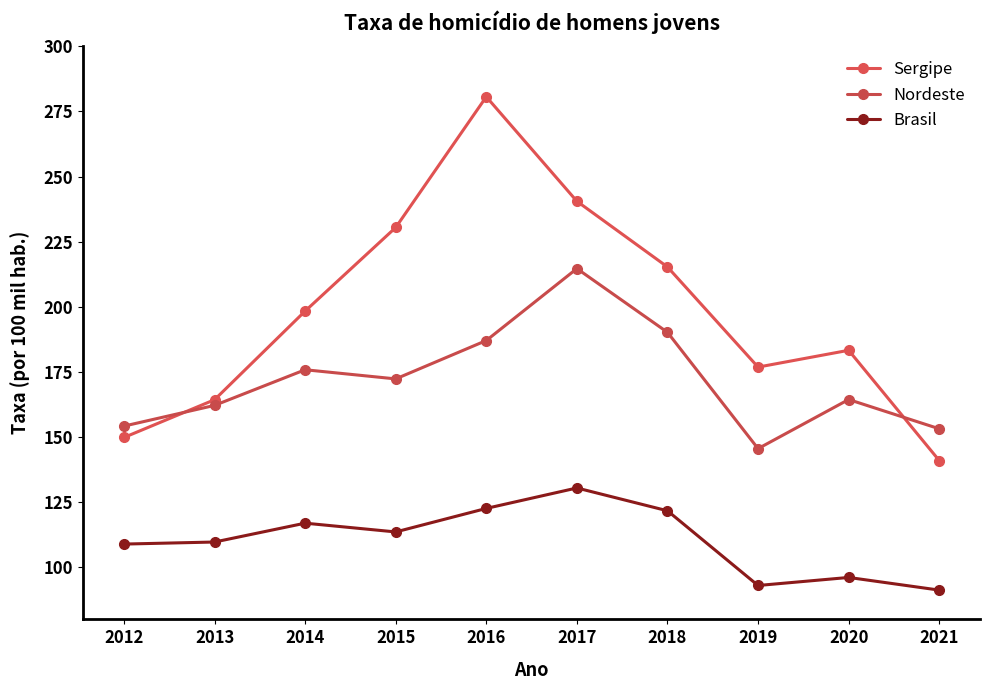

How many categories are shown in the chart?

10